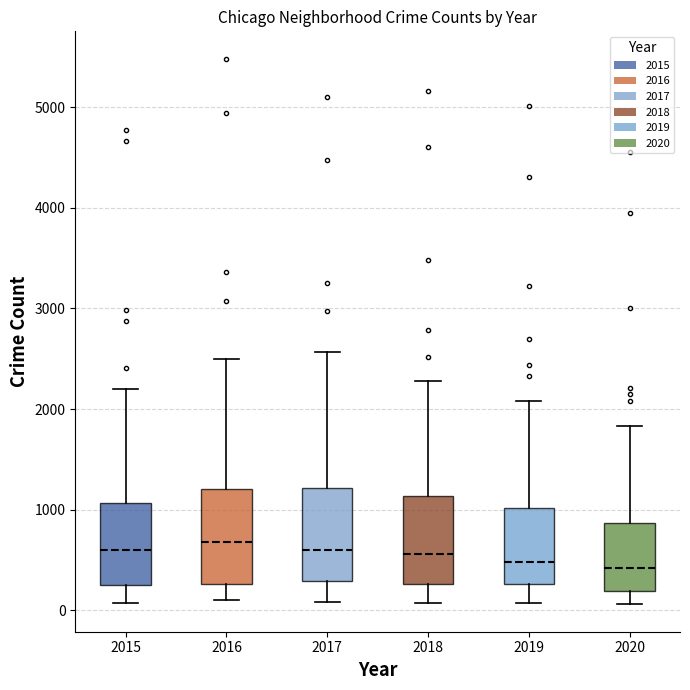

Reading left to right, transcribe this box plot: for each box, give where its median line is, the range the box spans, and where its two whiskers end, as read against the y-axis. The values are not printed on the chart, so give them approximately, as read against the axis.

2015: median 600, box 300 to 1100, whiskers 100 to 2200
2016: median 700, box 300 to 1200, whiskers 100 to 2500
2017: median 600, box 300 to 1200, whiskers 100 to 2600
2018: median 600, box 300 to 1100, whiskers 100 to 2300
2019: median 500, box 300 to 1000, whiskers 100 to 2100
2020: median 400, box 200 to 900, whiskers 100 to 1800